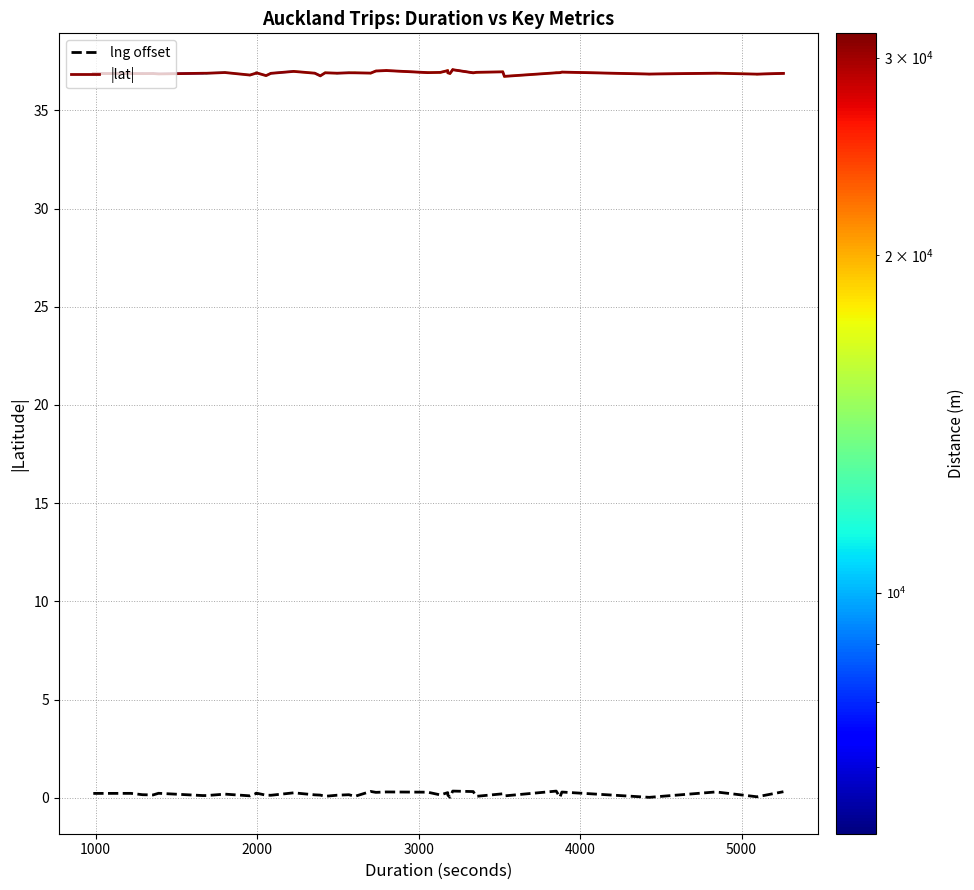

Rank the series by their maximum value, from lowest to highest.

lng offset, |lat|